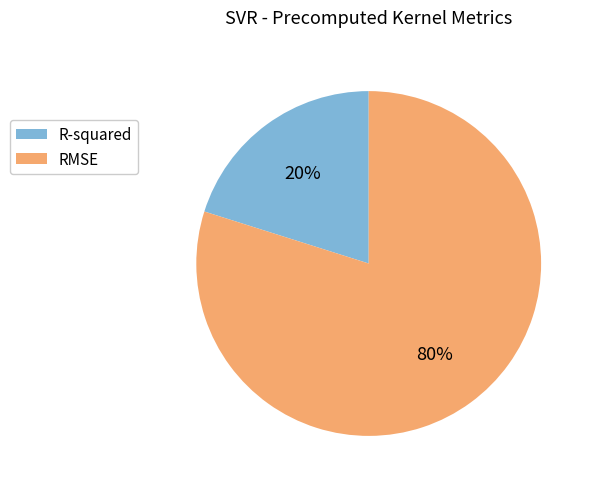

Which category accounts for the majority?

RMSE